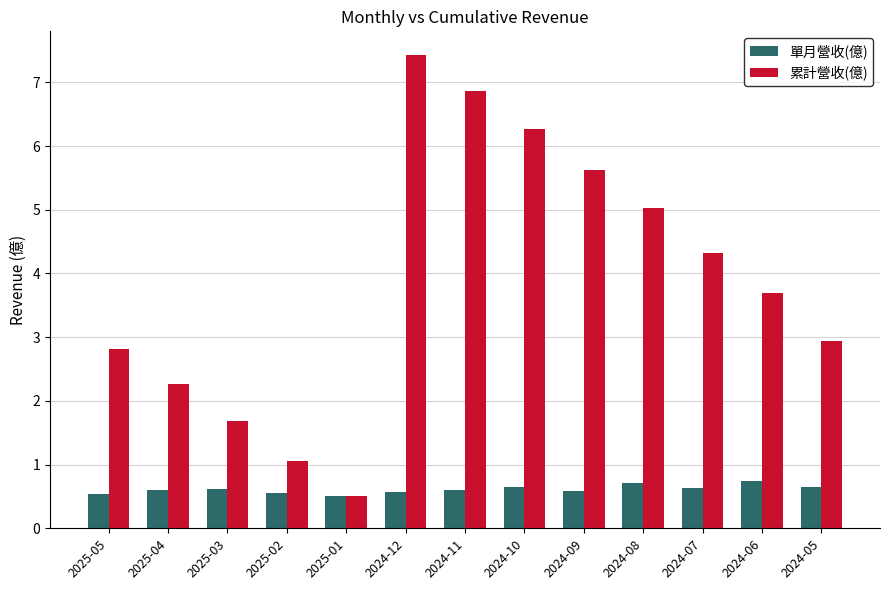

What is the difference between the maximum and minimum values in the 累計營收(億) series?

6.9